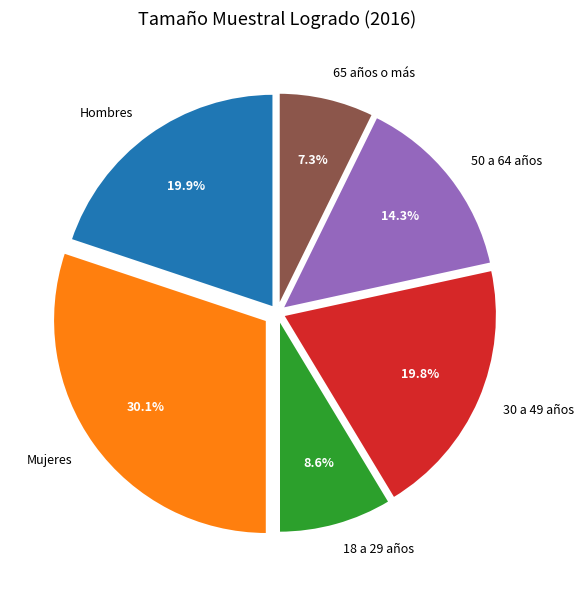

How many segments does this pie chart have?

6